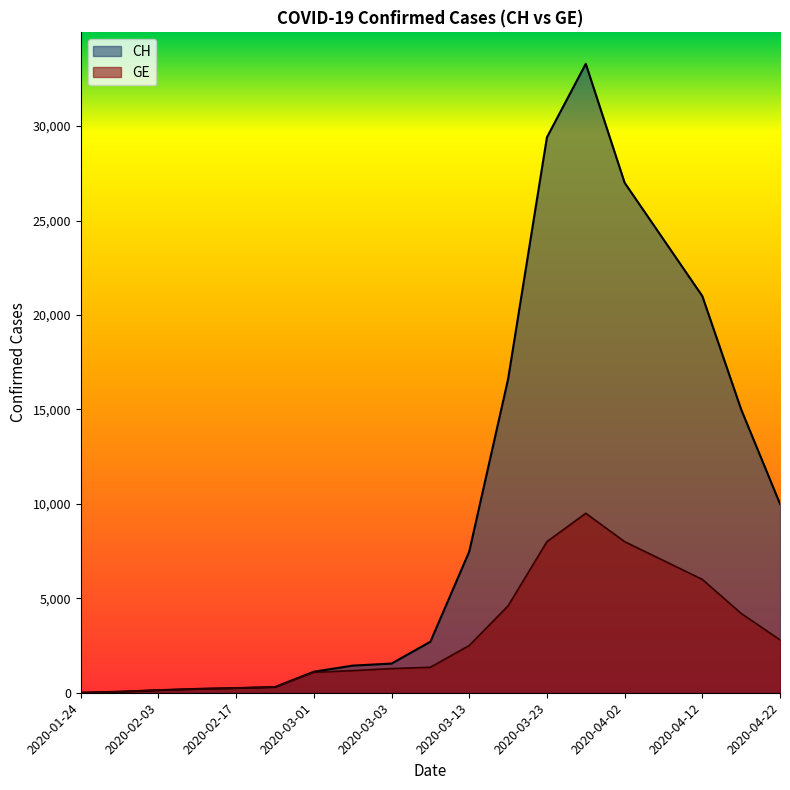

What is the label of the 6th point from the left?

2020-02-24